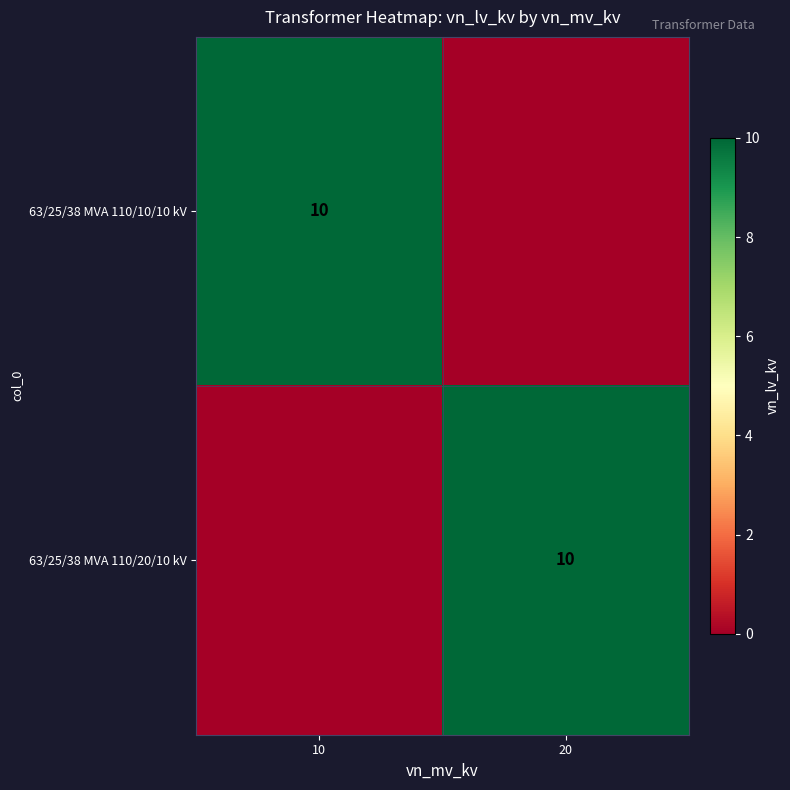

The 63/25/38 MVA 110/10/10 kV series shows 10 at 10. True or false?

True